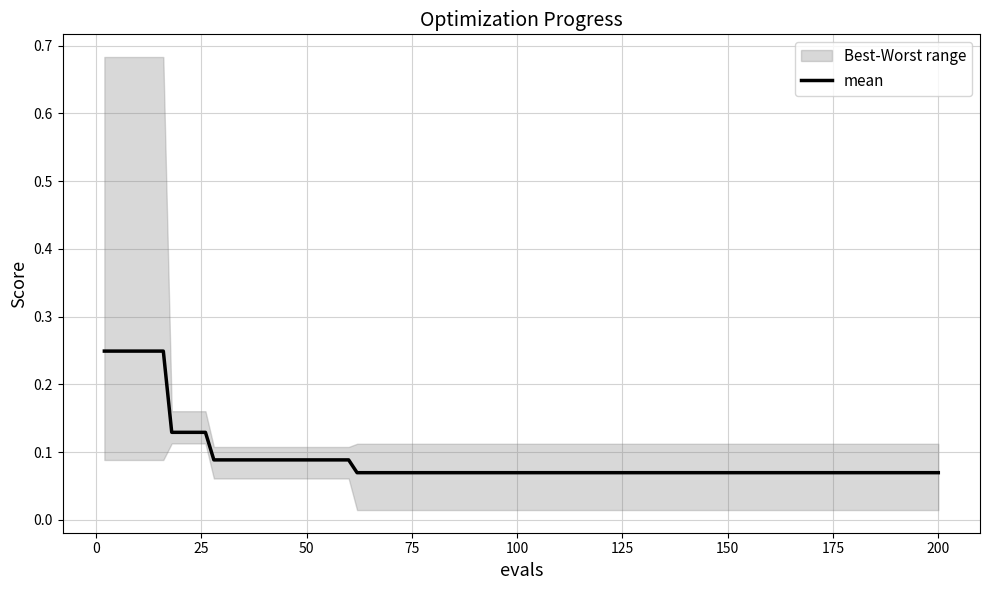

What is the label of the 9th point from the left?

175